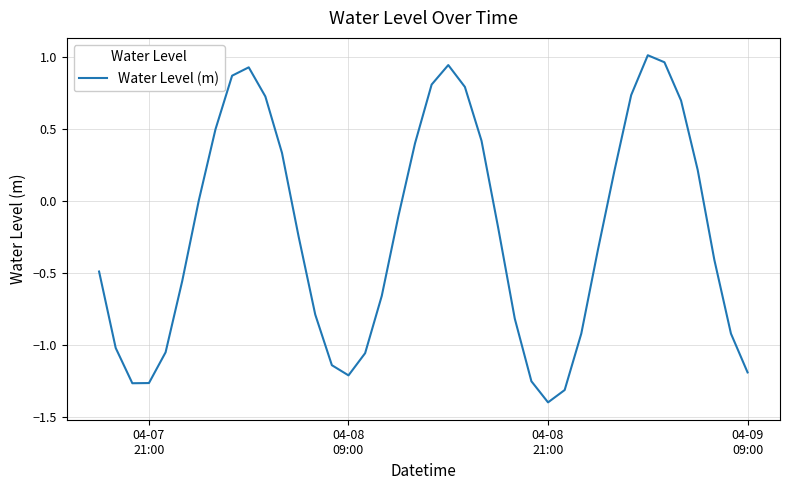

What is the difference between the maximum and minimum values?

2.4